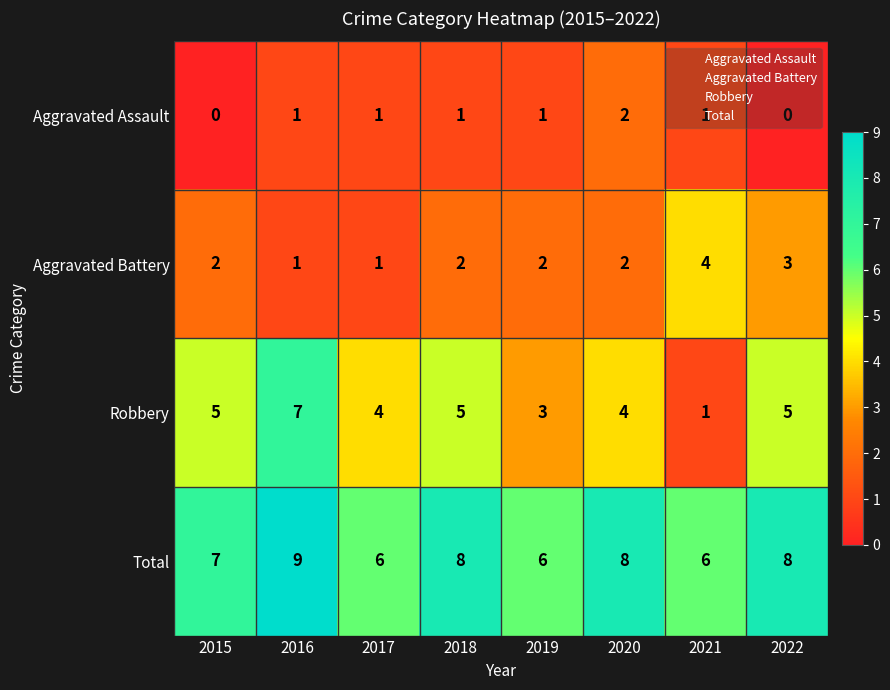

Which label corresponds to the largest value in the chart?

2016